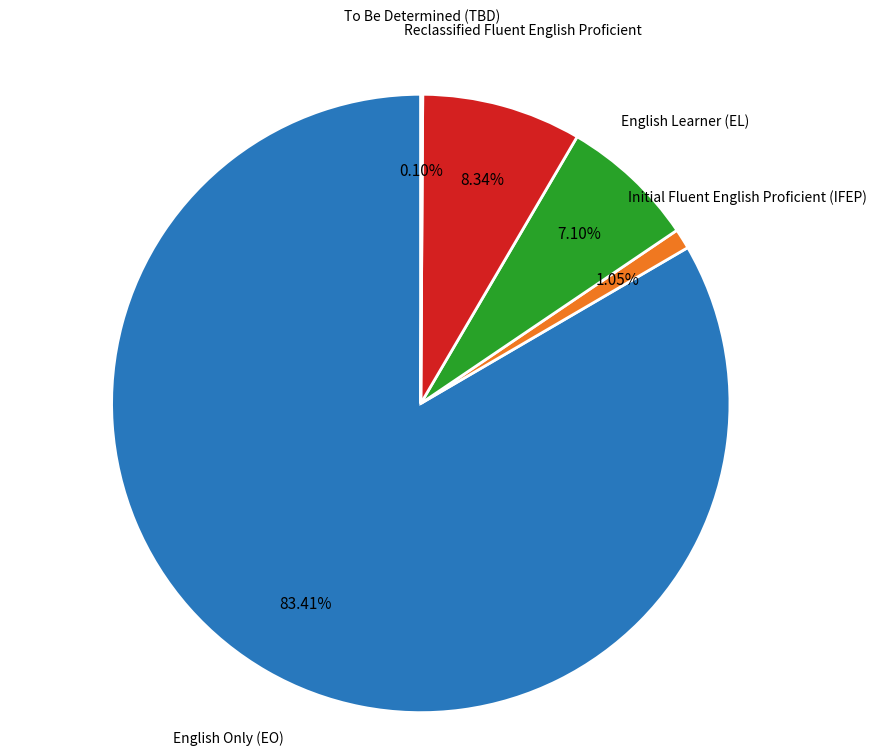

To the nearest percent, what is the difference between the largest and smallest slice percentages?

83%